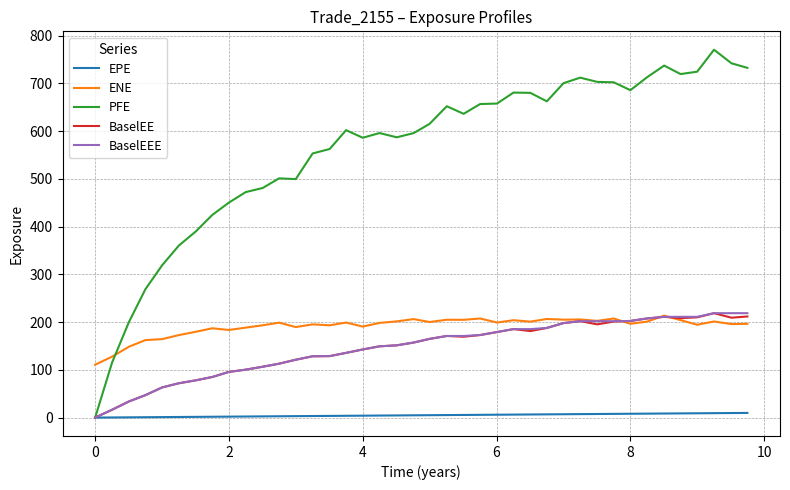

Which series has the widest spread of values?

PFE